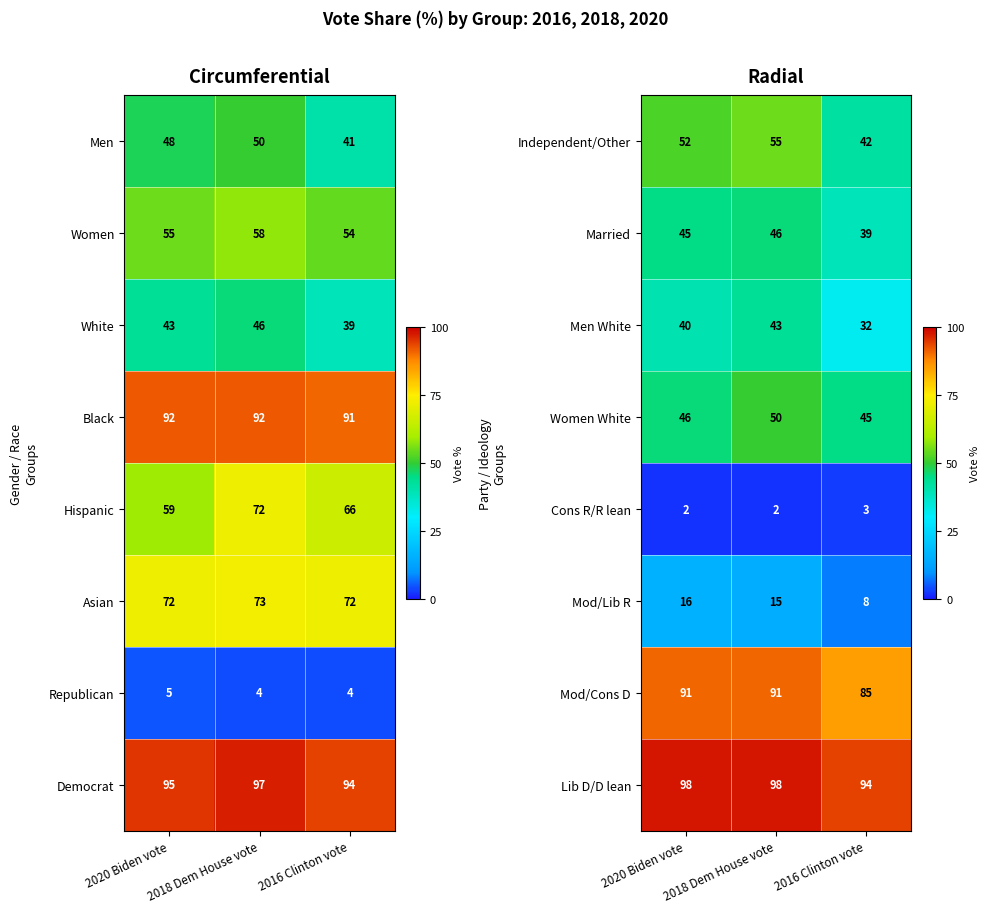

At how many categories does at least one series exceed 62?

3